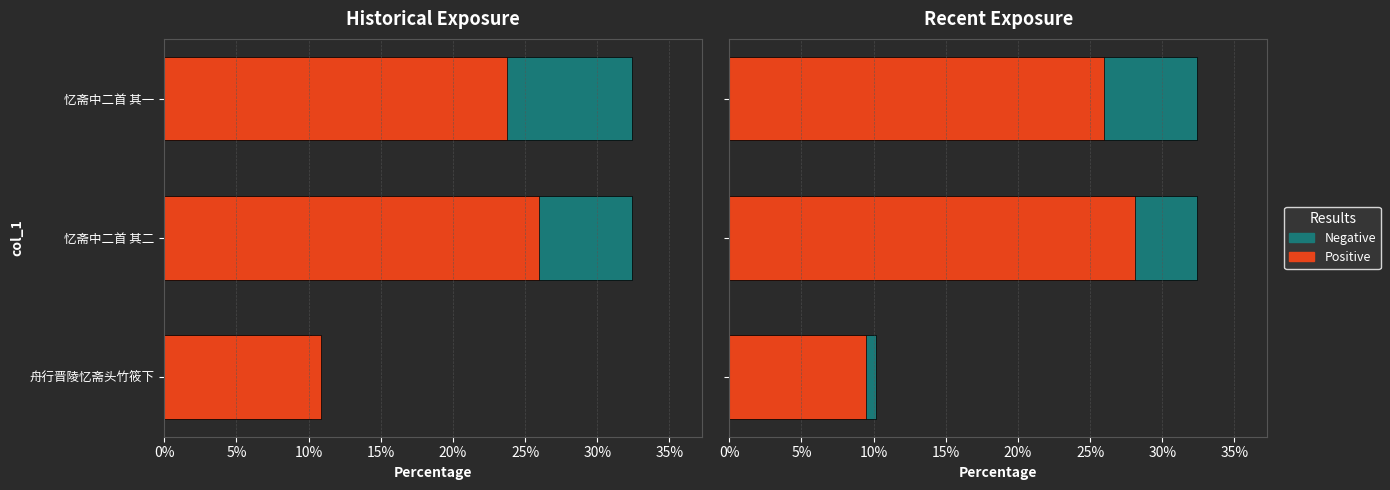

What is the total value across all series at 忆斋中二首 其二?

60.5